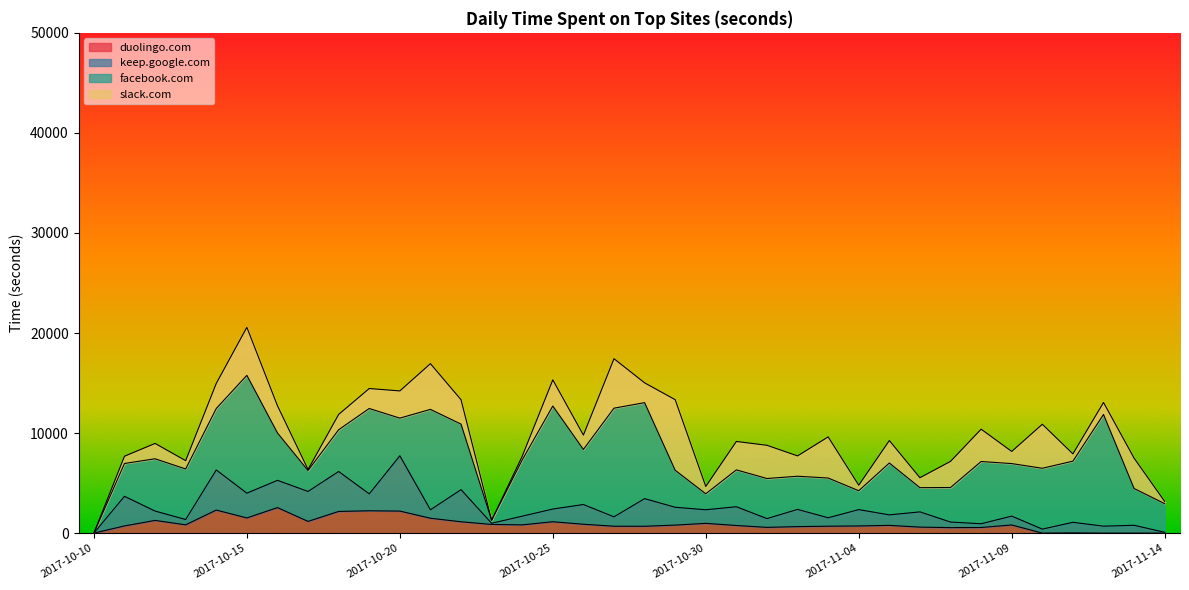

What is the average value of the duolingo.com series?

921